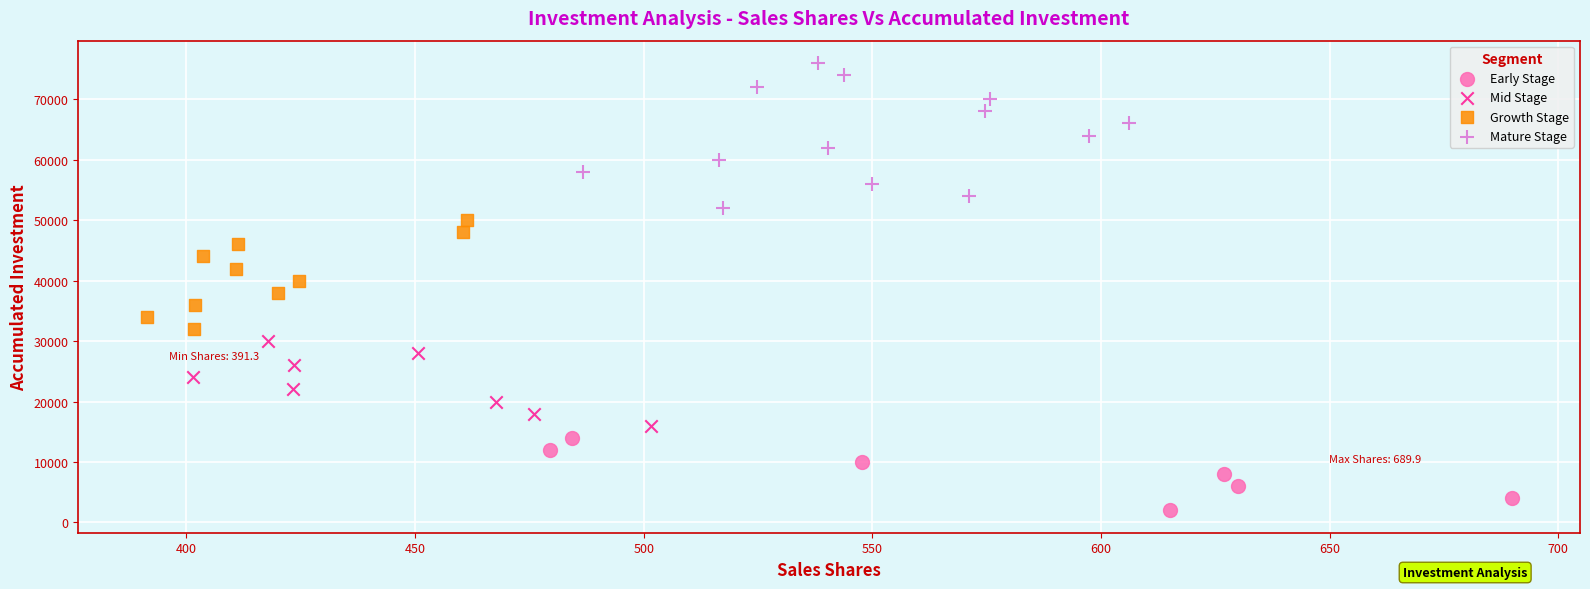

What are all the series names shown in the legend?

Early Stage, Mid Stage, Growth Stage, Mature Stage